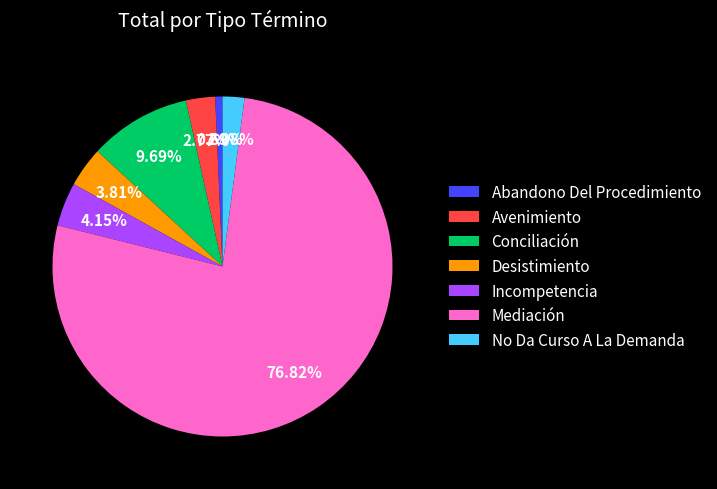

Does No Da Curso A La Demanda represent more than half of the total?

No